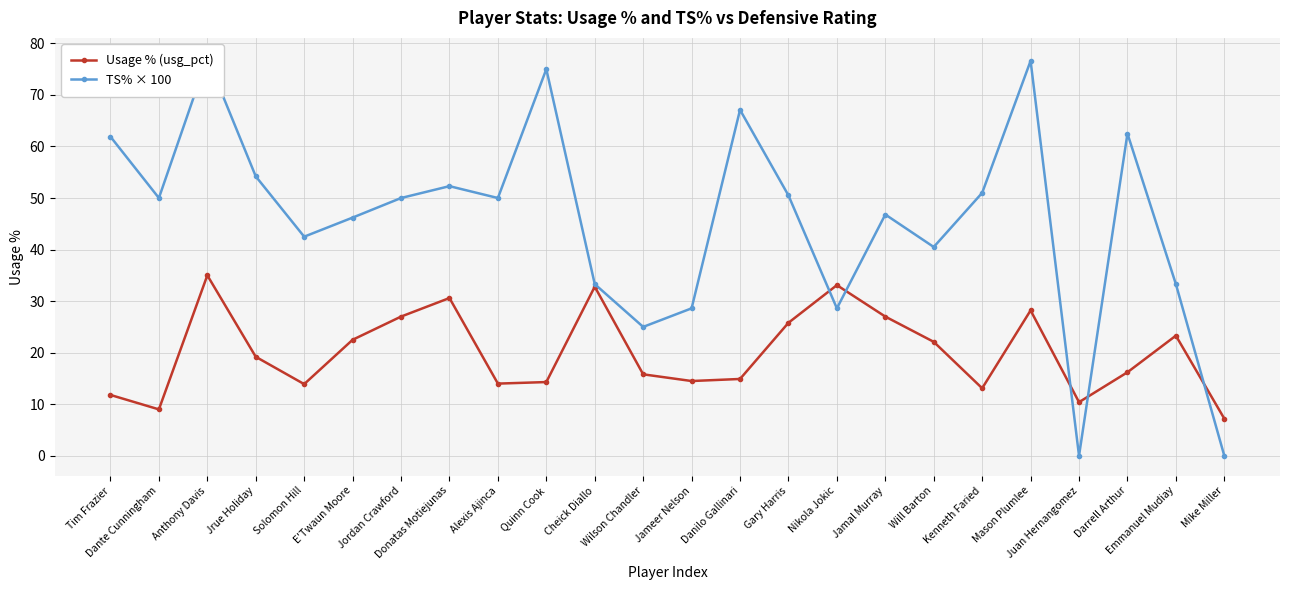

What are all the series names shown in the legend?

Usage % (usg_pct), TS% × 100